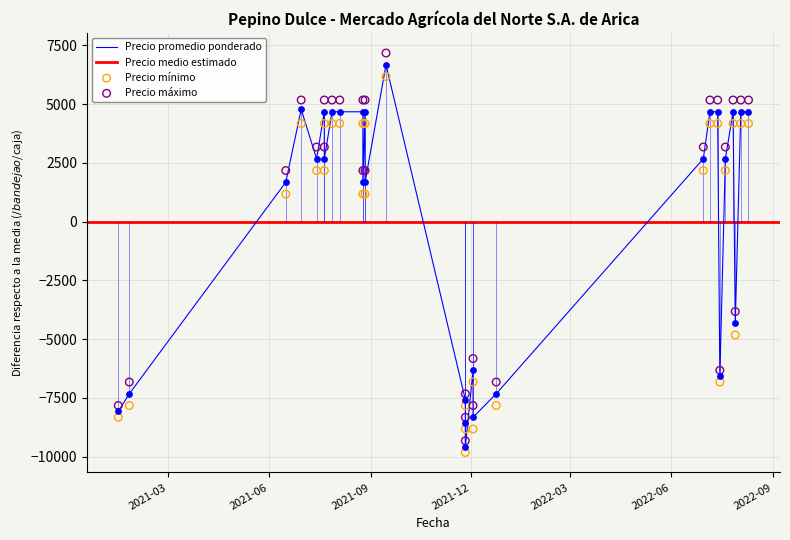

At which category is the sum across all series the highest?

2021-09-15